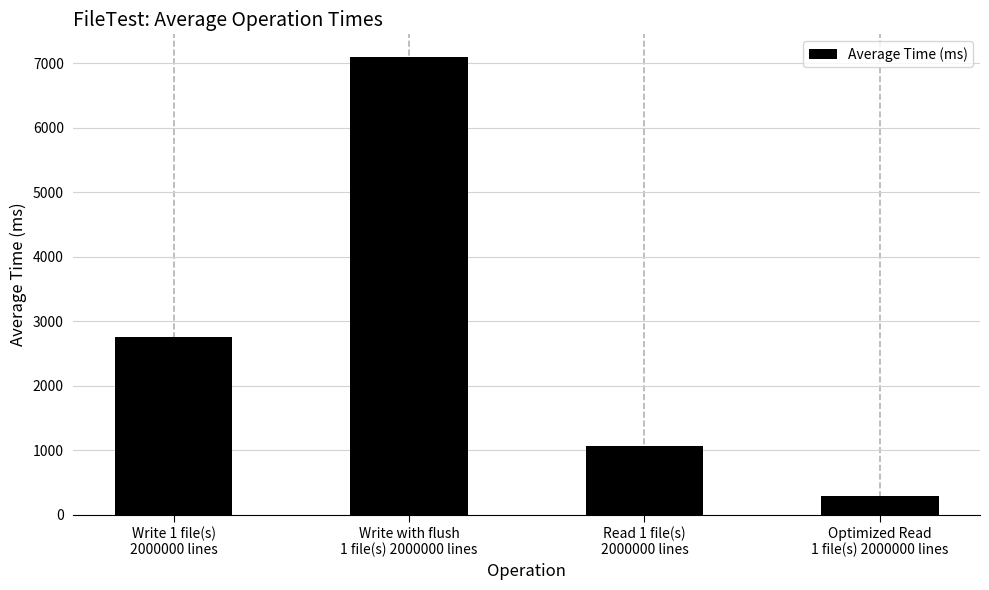

What is the label of the 4th bar from the left?

Optimized Read
1 file(s) 2000000 lines